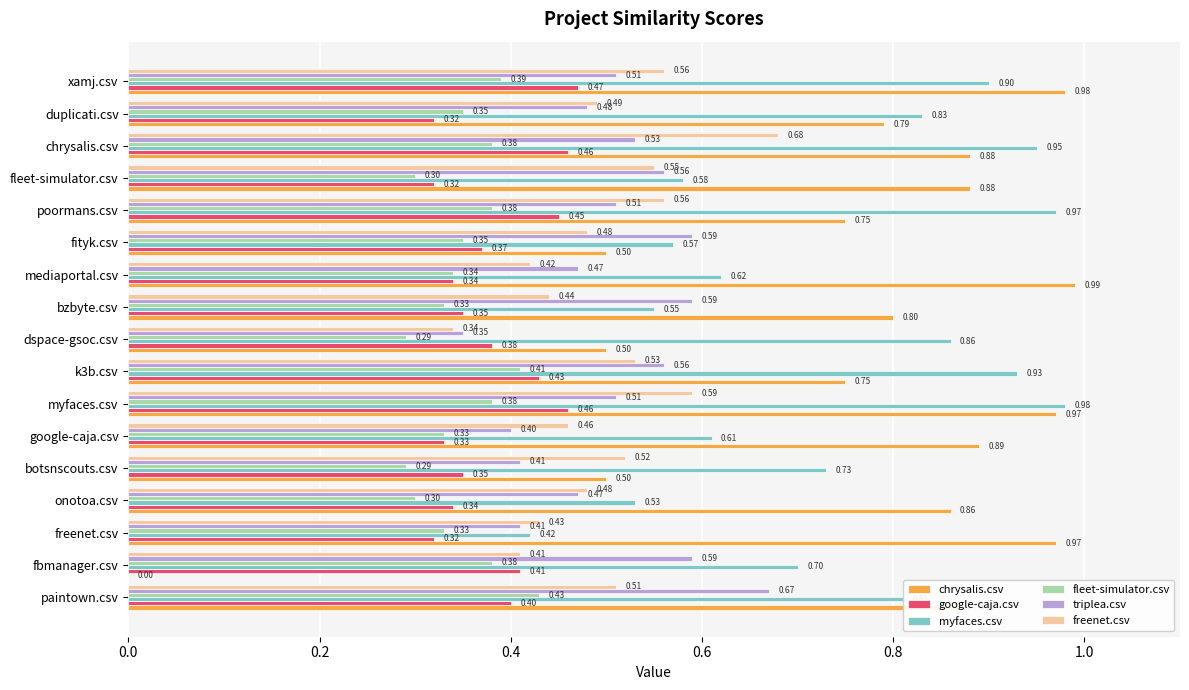

Which series has the largest total across all categories?

chrysalis.csv